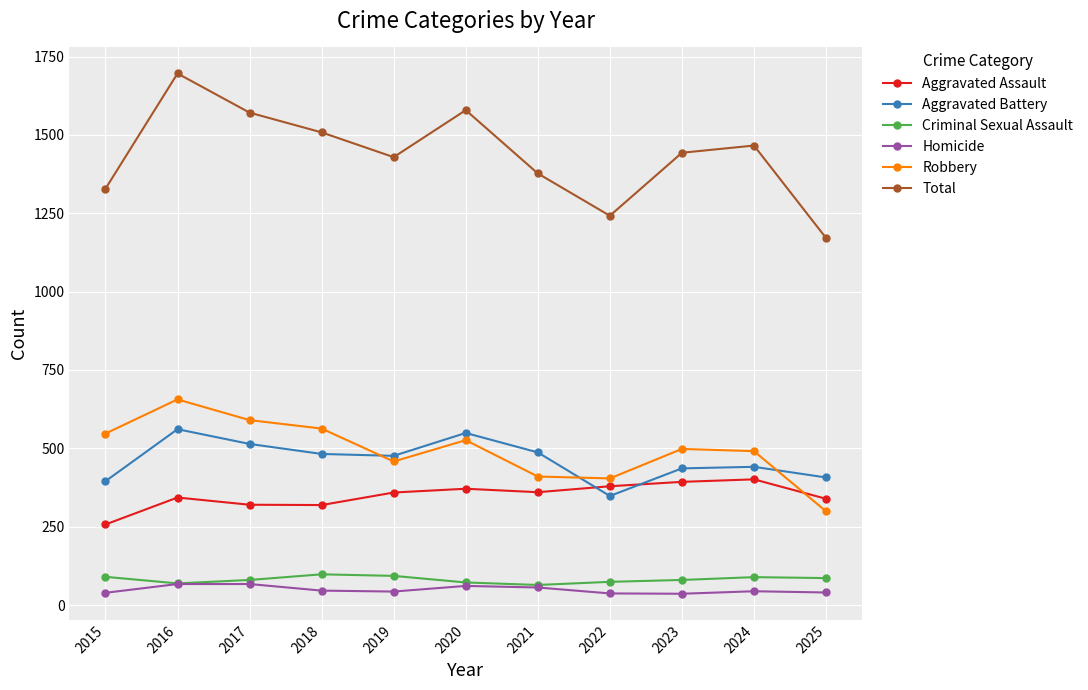

What is the maximum value shown in the chart?

1696